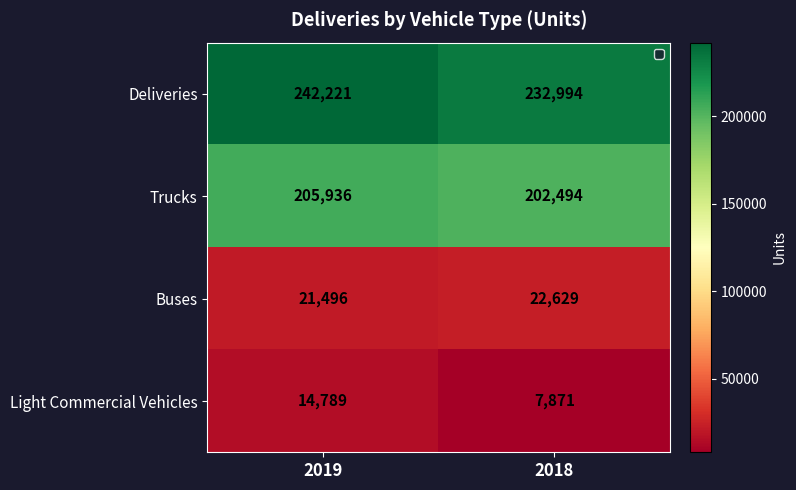

What value does the Light Commercial Vehicles series have at 2018, to the nearest 10?

7870